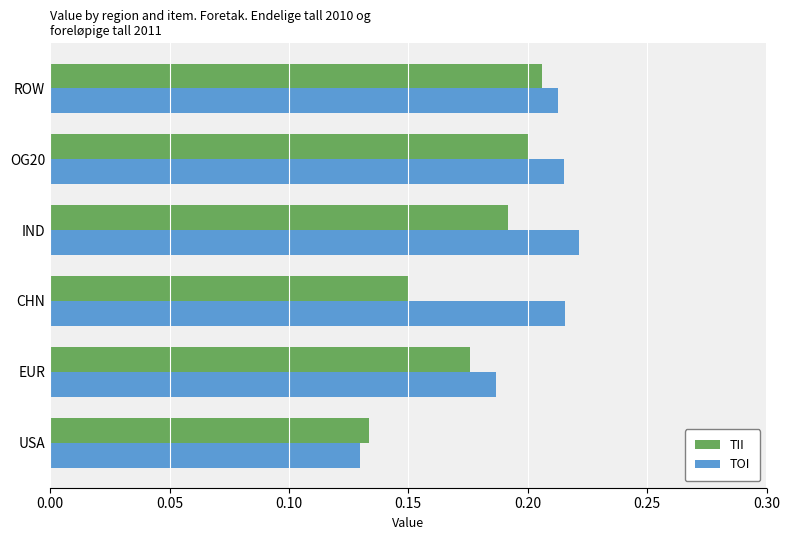

Rank the series by their average value, from lowest to highest.

TII, TOI